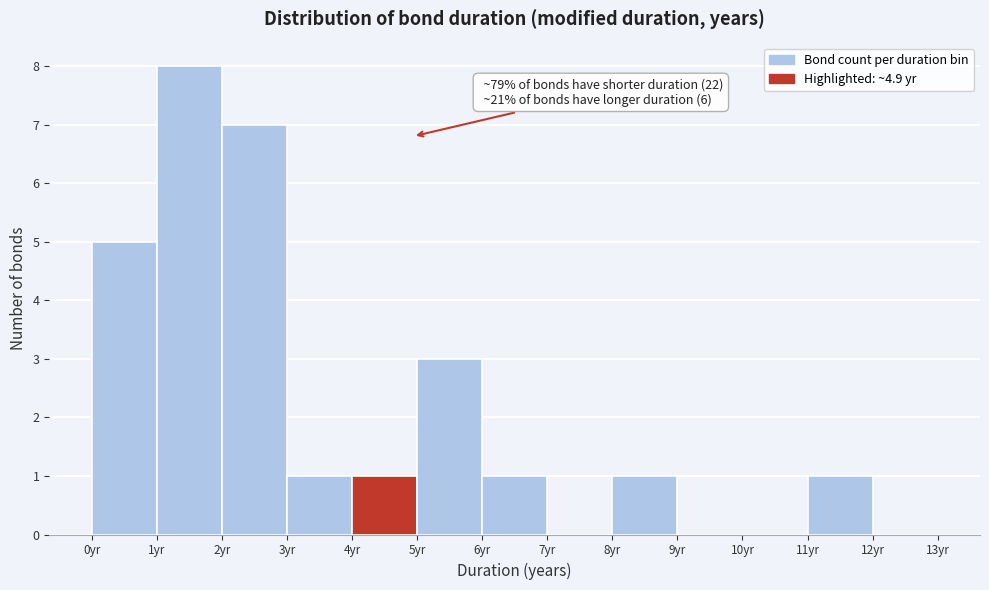

Over which range of the x-axis is the bar tallest?

1 to 2